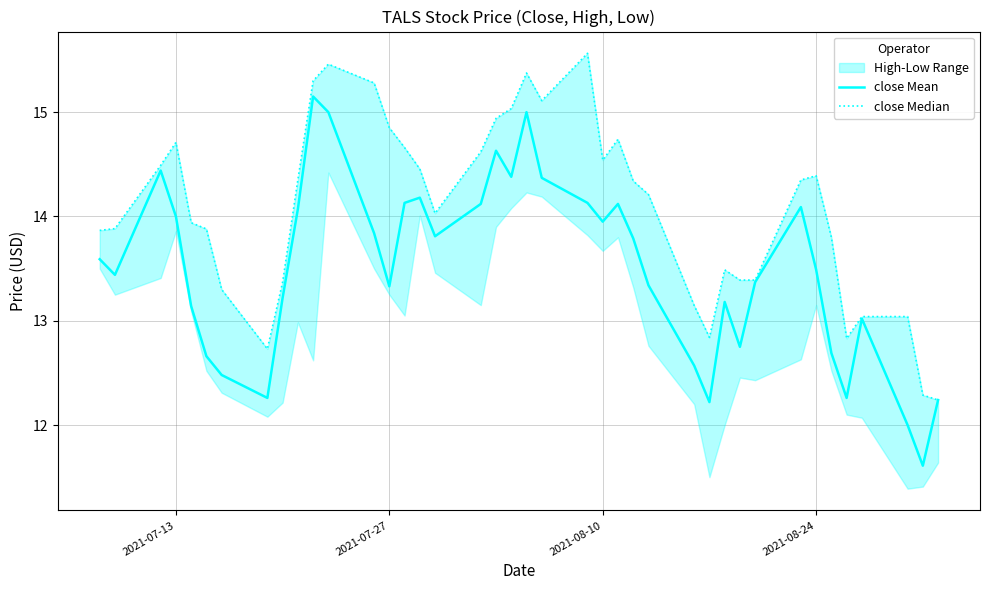

True or false: close Mean has more than 0 interior local peaks.

True